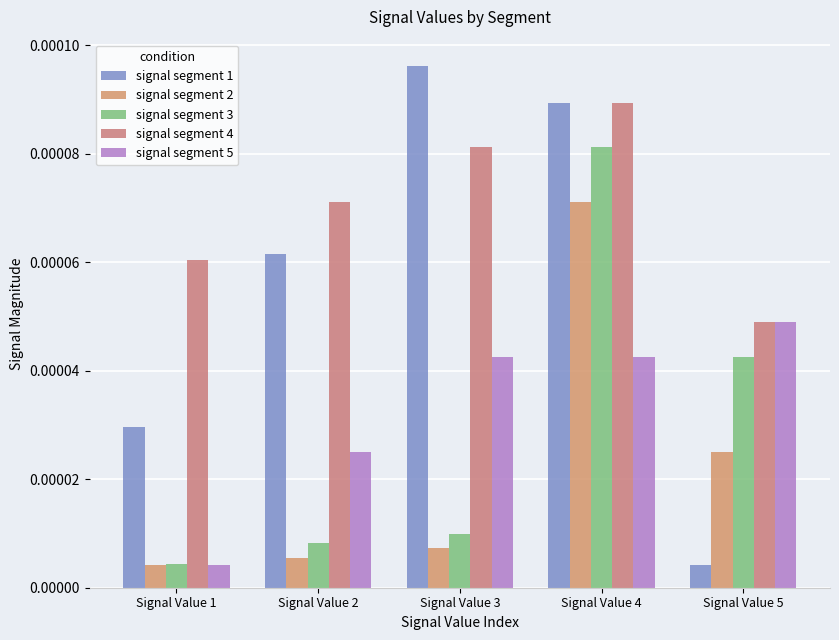

Is the value of signal segment 5 at Signal Value 3 greater than the value of signal segment 4 at Signal Value 5?

No